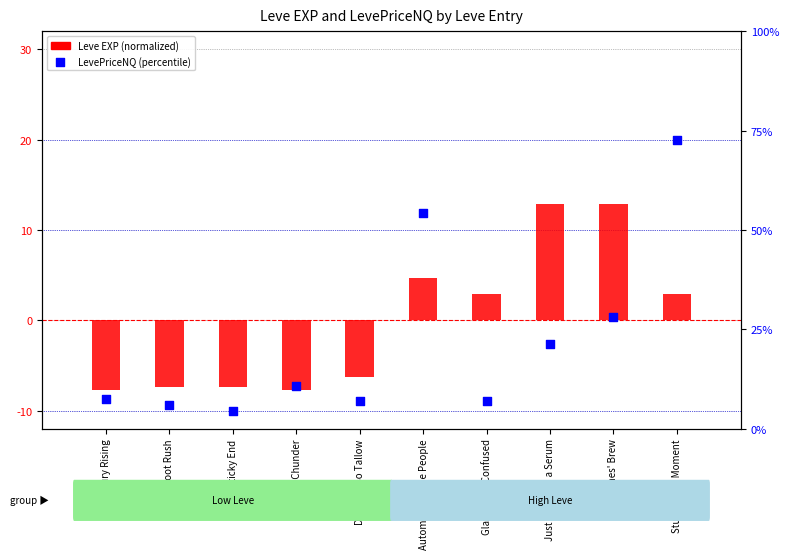

Which series has the largest total across all categories?

Leve EXP (normalized)